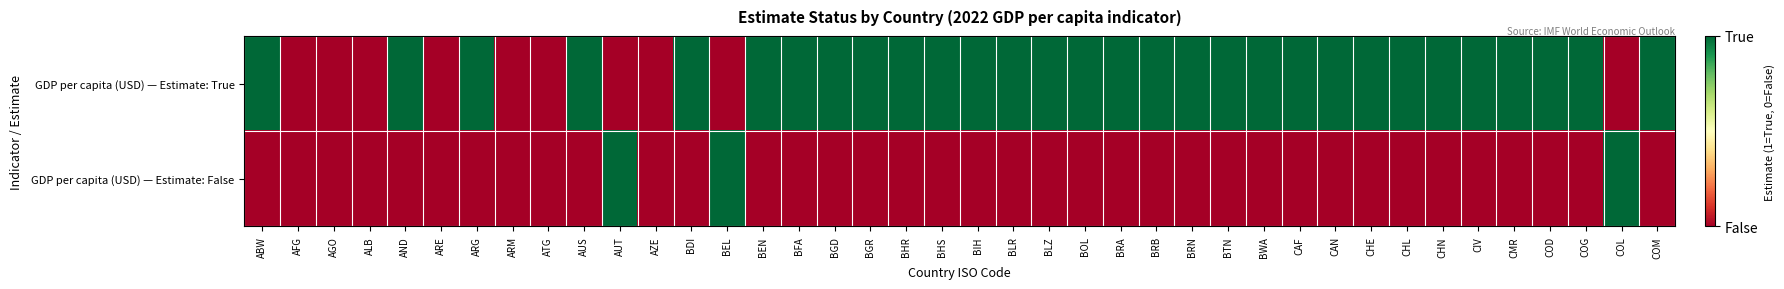

List the series in order of their peak value, highest first.

GDP per capita (USD) — Estimate: True, GDP per capita (USD) — Estimate: False